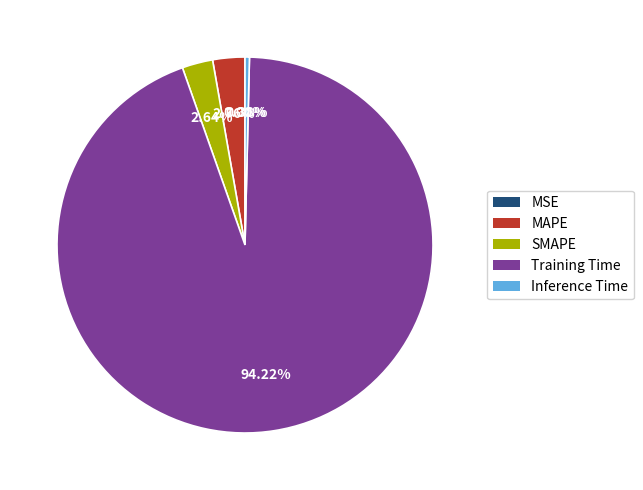

Is Training Time the majority of the pie?

Yes